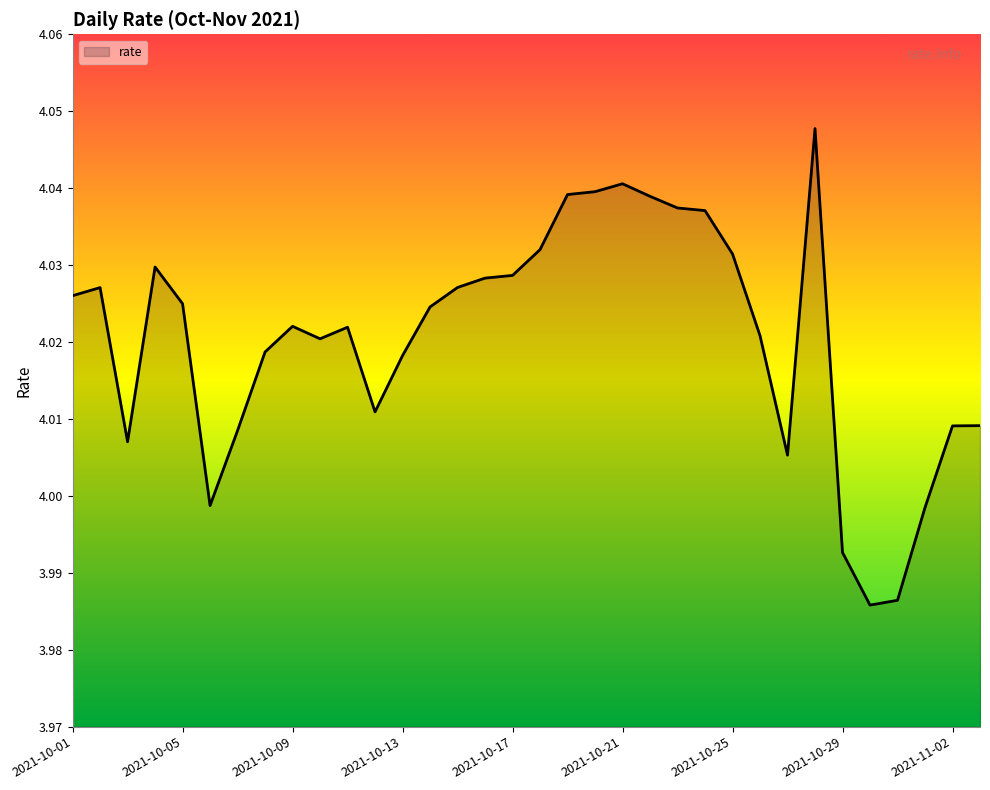

How many lines are shown in the chart?

1